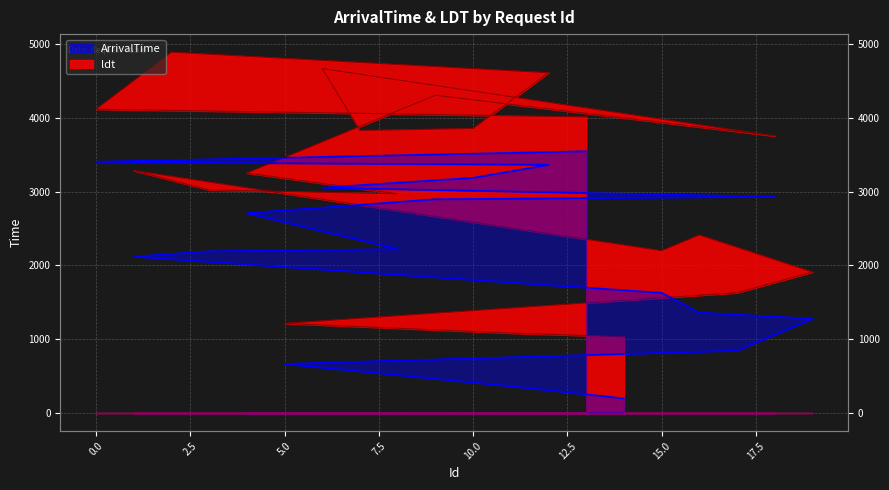

How many lines are shown in the chart?

2